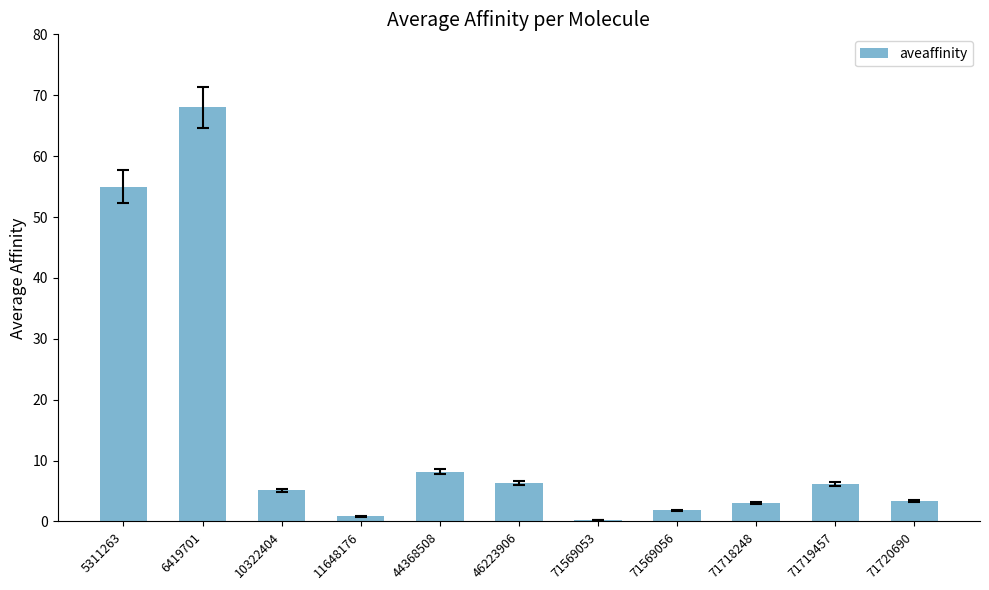

What is the minimum value shown in the chart?

0.3